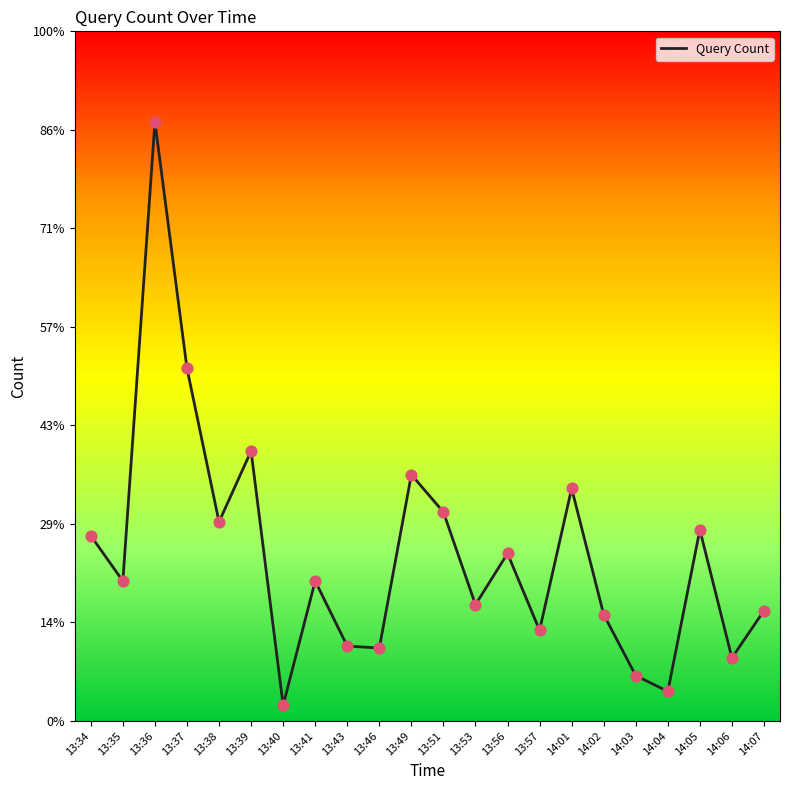

What is the change in value from 13:36 to 13:38?

-203